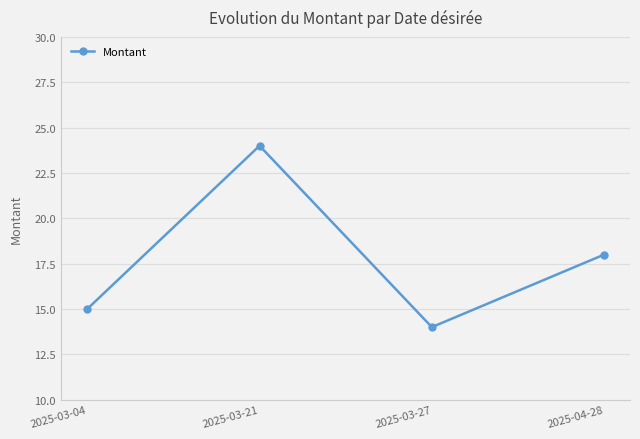

How many values are between 15 and 24?

3